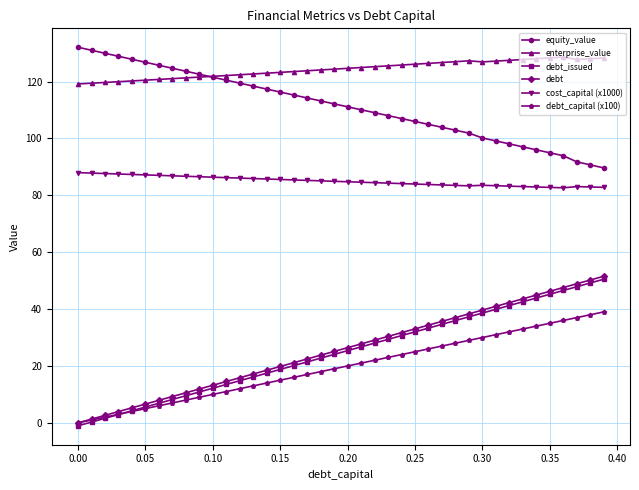

Which series has the largest total across all categories?

enterprise_value